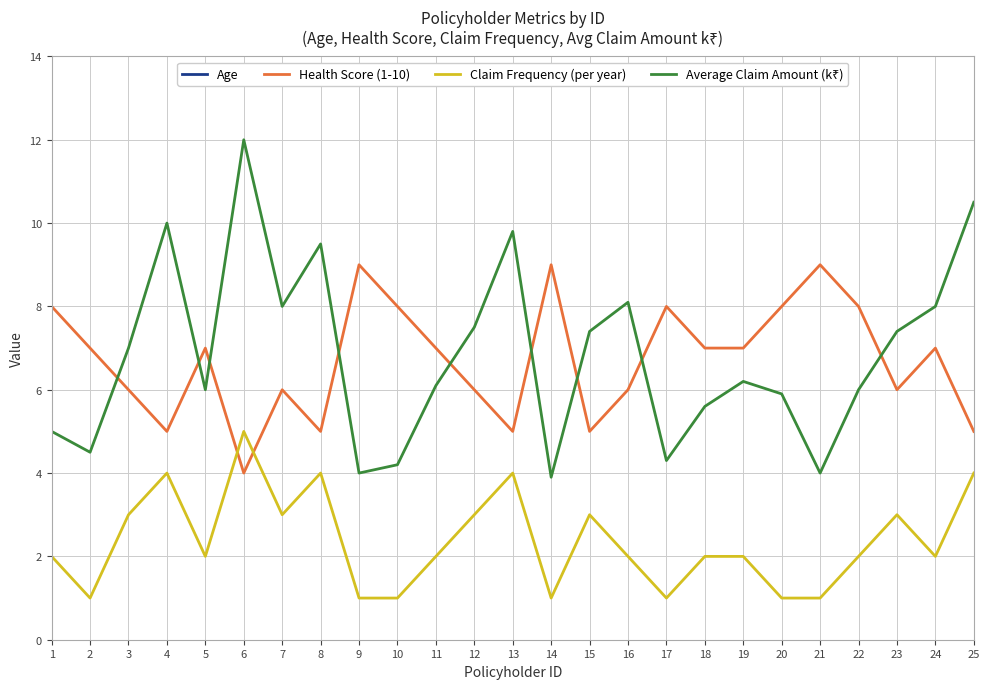

Is the value of Claim Frequency (per year) at 5 greater than the value of Health Score (1-10) at 4?

No